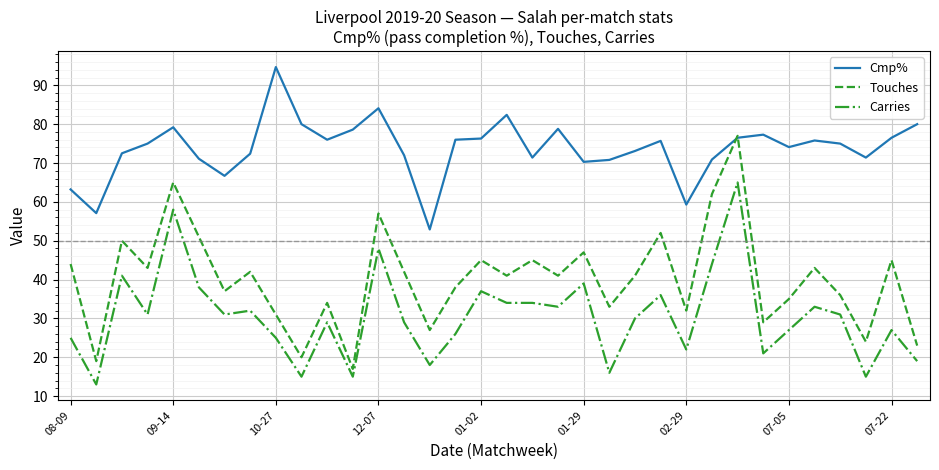

What are all the series names shown in the legend?

Cmp%, Touches, Carries